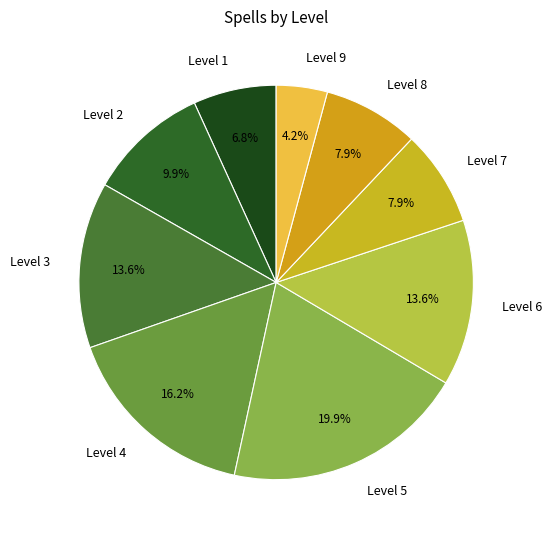

Is there any slice that represents more than half of the pie?

No